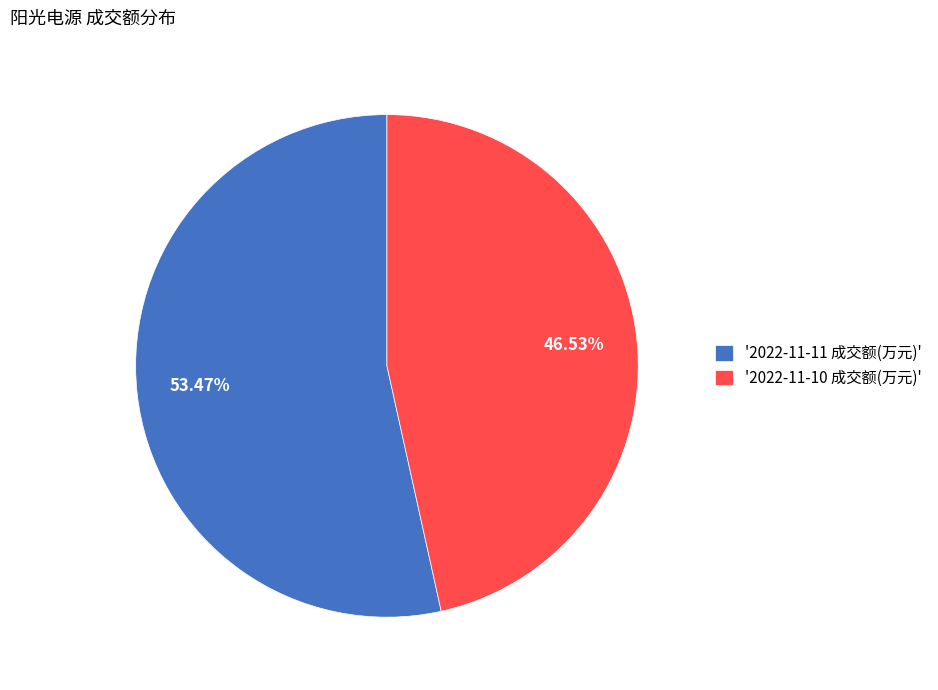

Rank the categories by value from highest to lowest.

'2022-11-11 成交额(万元)', '2022-11-10 成交额(万元)'